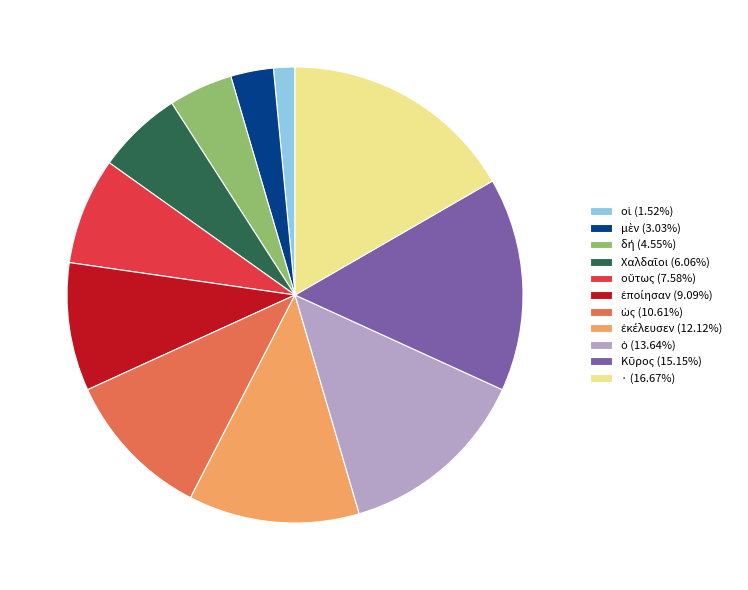

Is there any slice that represents more than half of the pie?

No